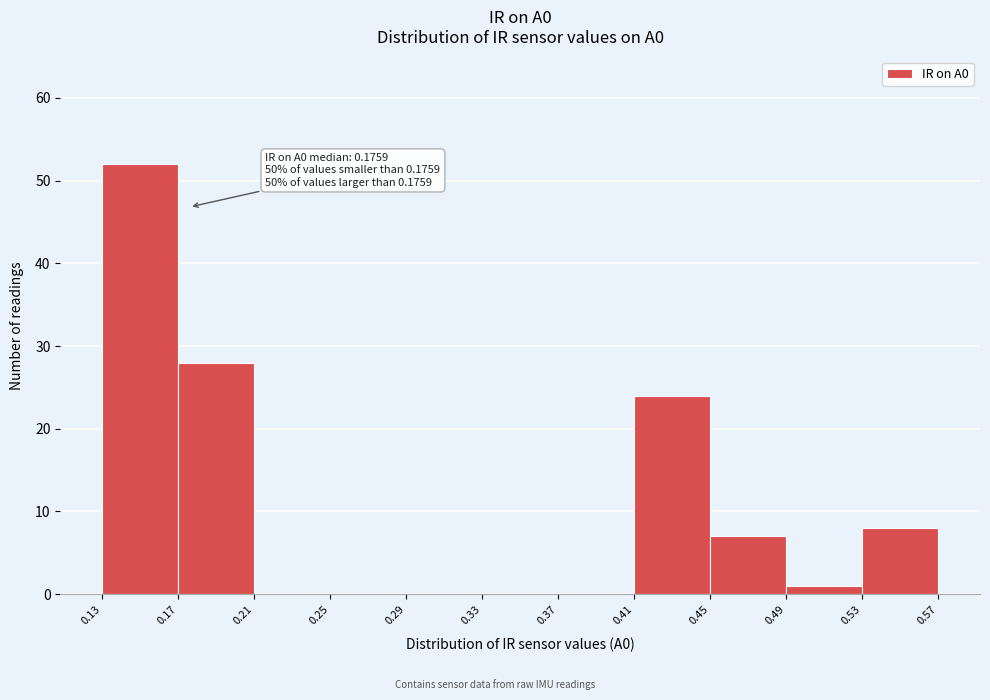

Over which range of the x-axis is the bar tallest?

0.13 to 0.17